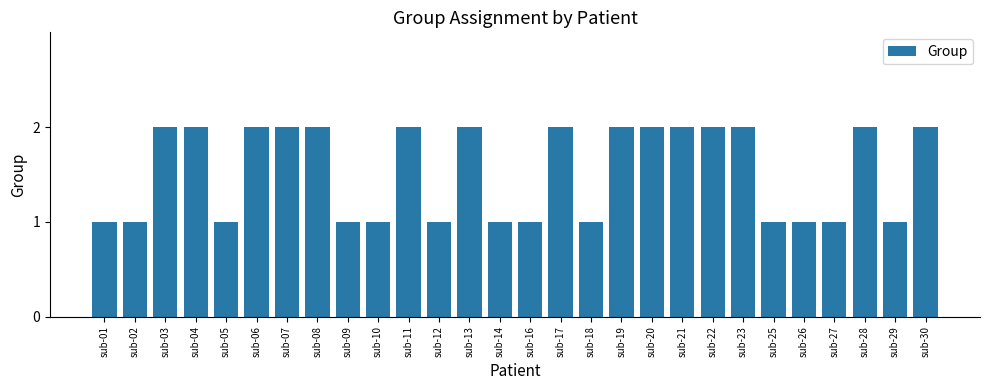

Between sub-13 and sub-12, which is larger?

sub-13